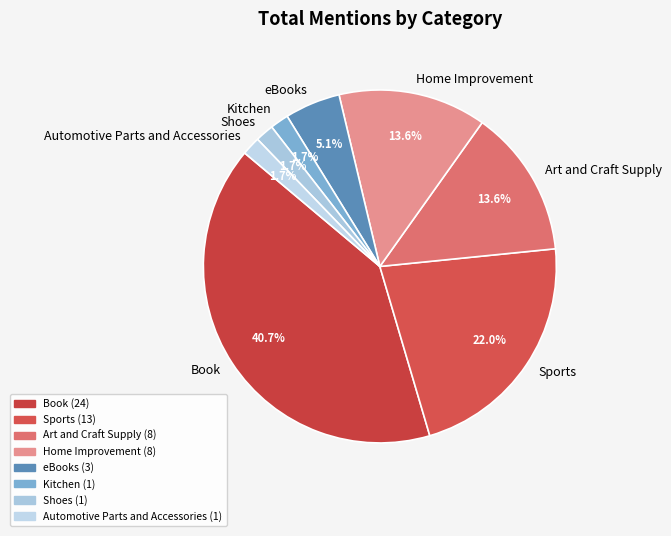

What is the total percentage of Shoes and eBooks?

6.8%